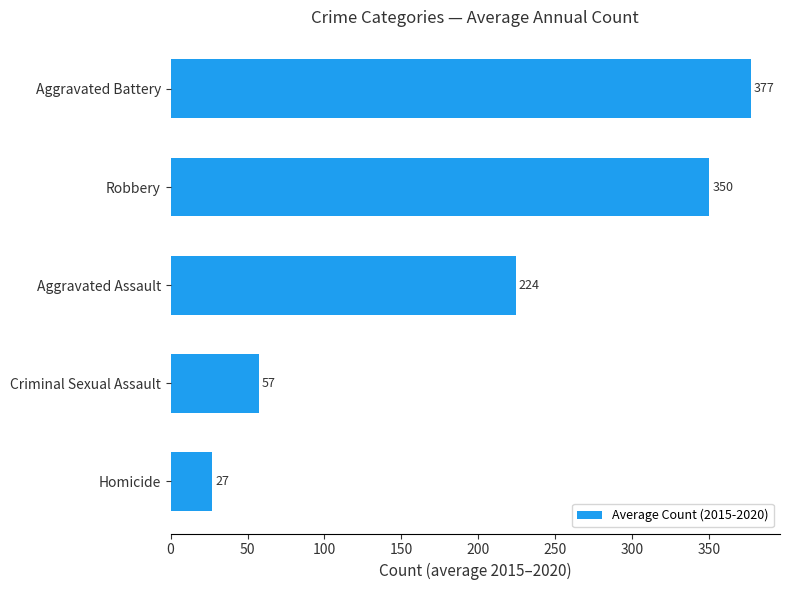

Between Robbery and Aggravated Battery, which is larger?

Aggravated Battery